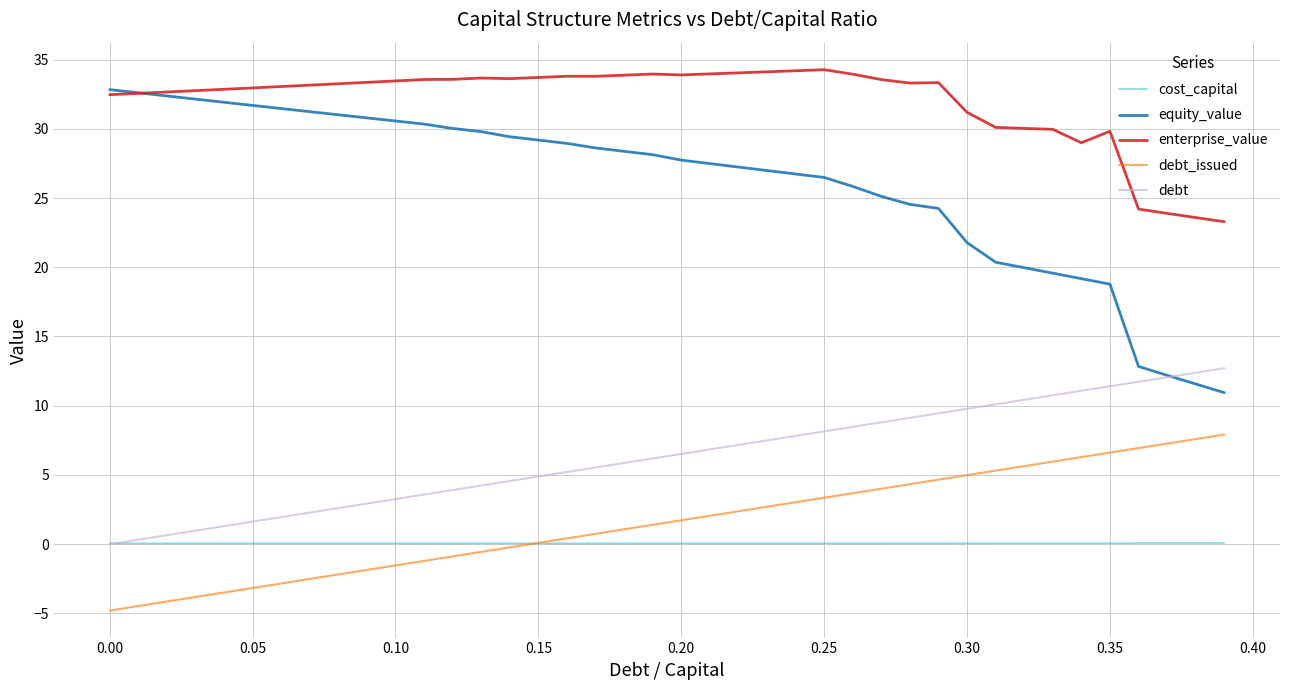

What is the lowest value of the enterprise_value series?

23.3